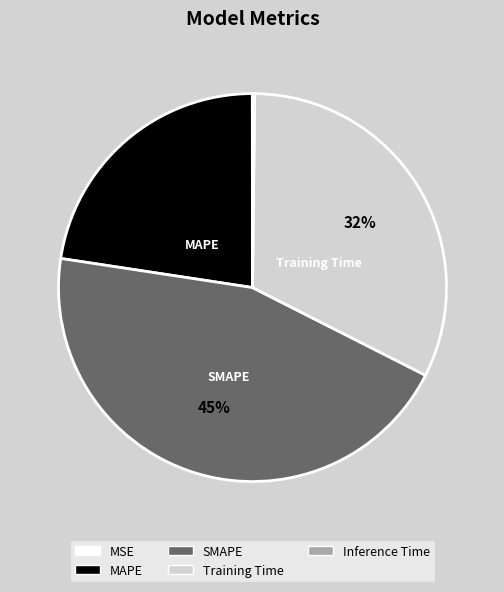

Is the sum of MAPE and SMAPE greater than half?

Yes